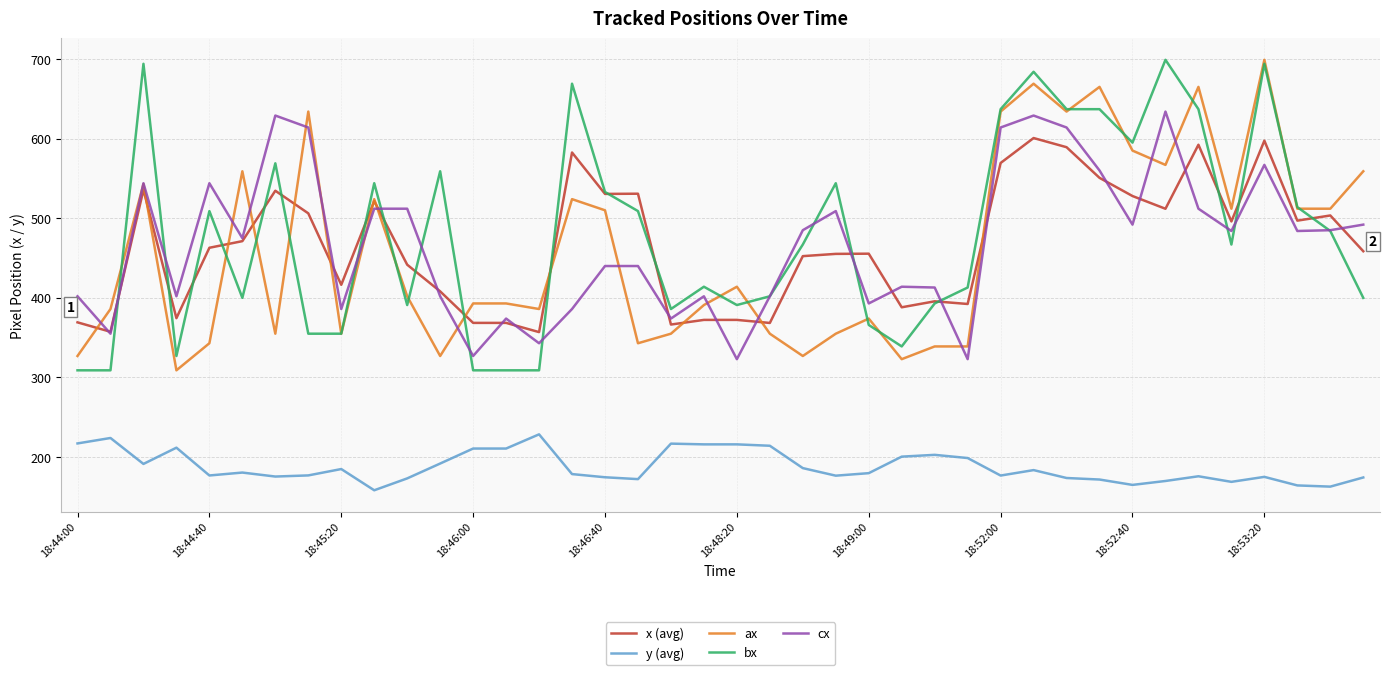

What is the lowest value of the cx series?

323.0